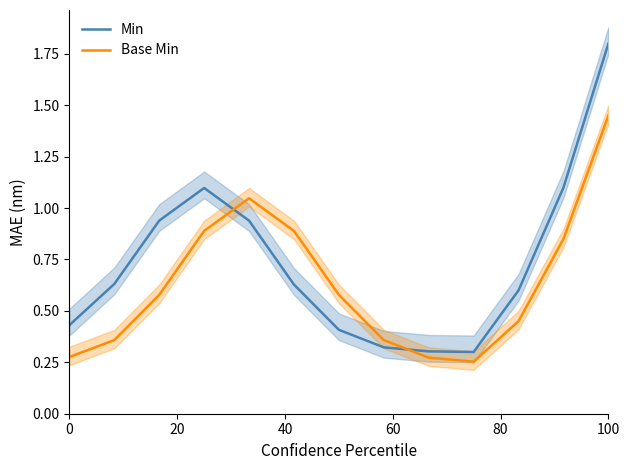

How many lines are shown in the chart?

2